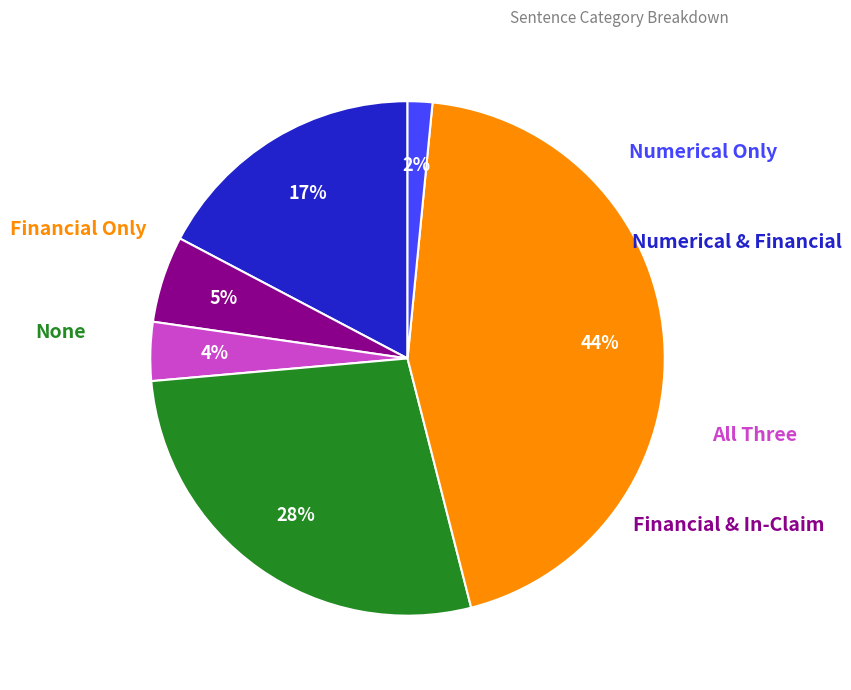

Is there a majority slice in this chart?

No